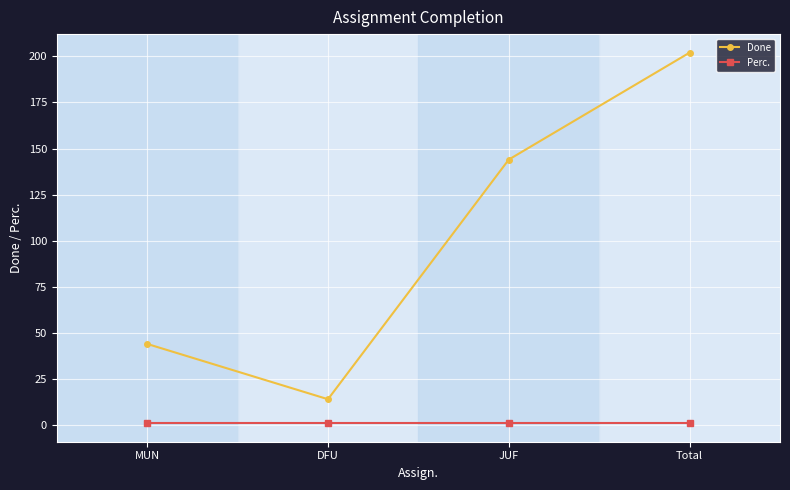

True or false: Done has more than 2 points higher than both neighbors.

False